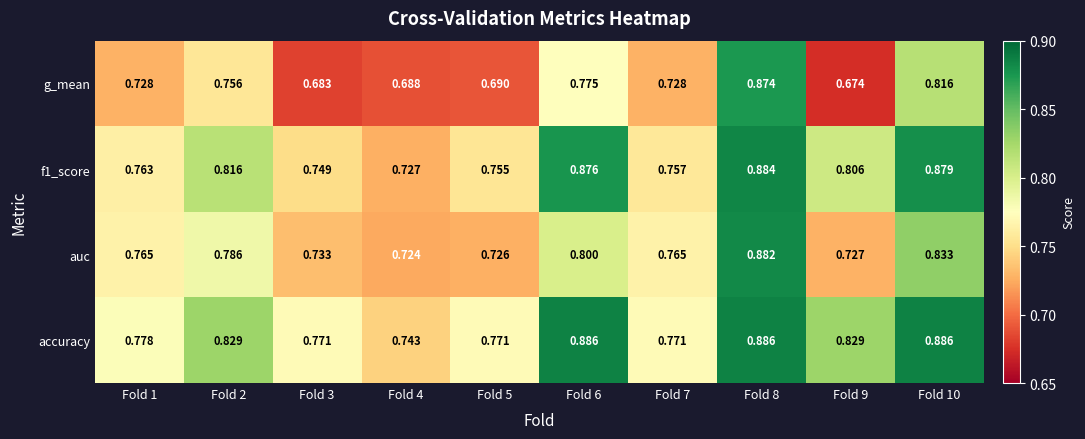

Which series has the widest spread of values?

g_mean